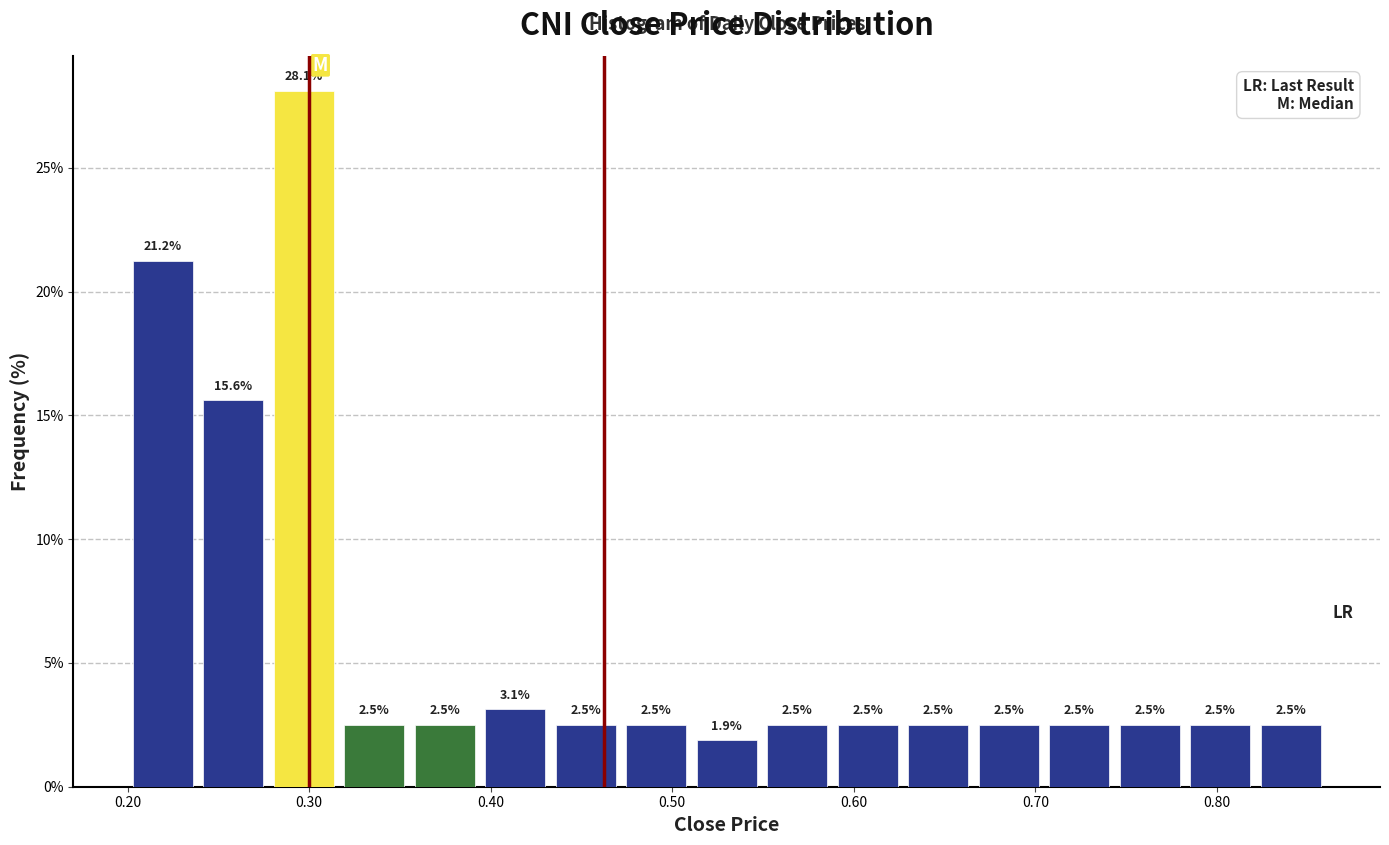

Around what value on the x-axis is the tallest bar? Give the approximate position of its centre, as read against the axis.

0.30